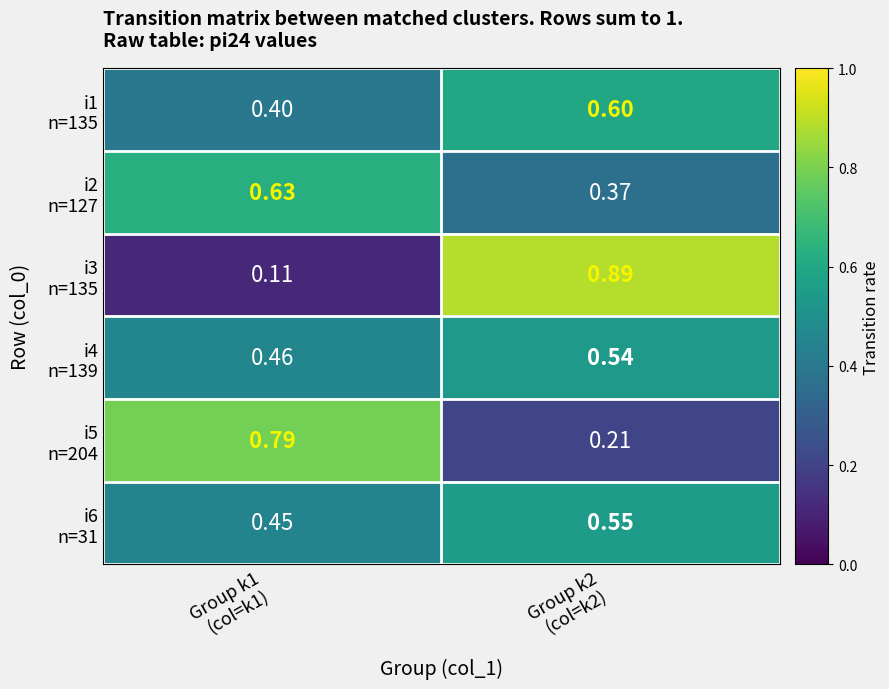

At which category is the sum across all series the highest?

Group k2
(col=k2)